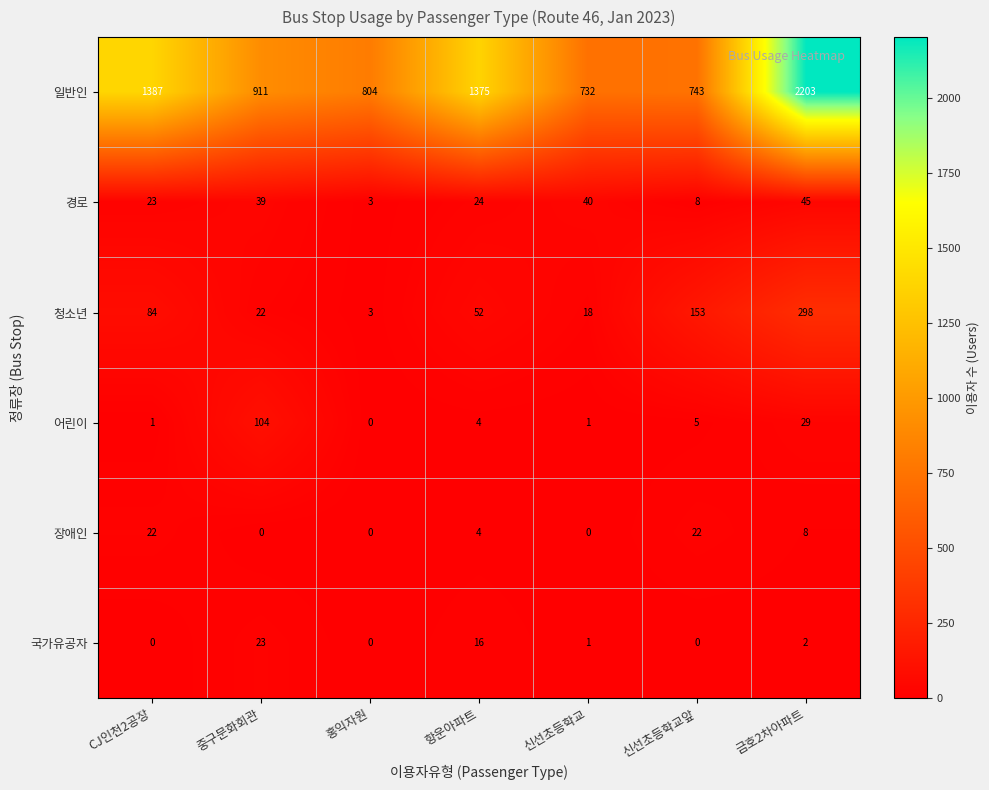

Between 홍익자원 and 신선초등학교, which series saw the biggest shift?

일반인